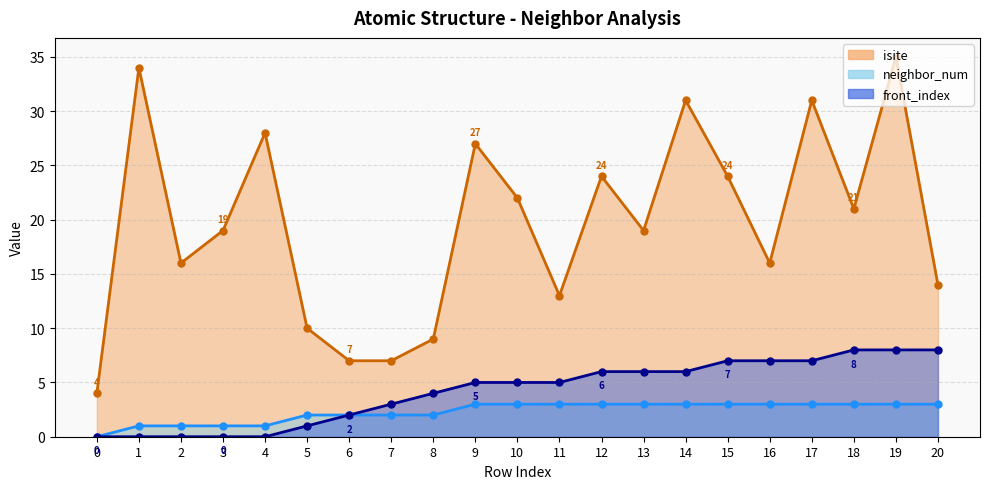

Which series has the largest range (max minus min)?

isite